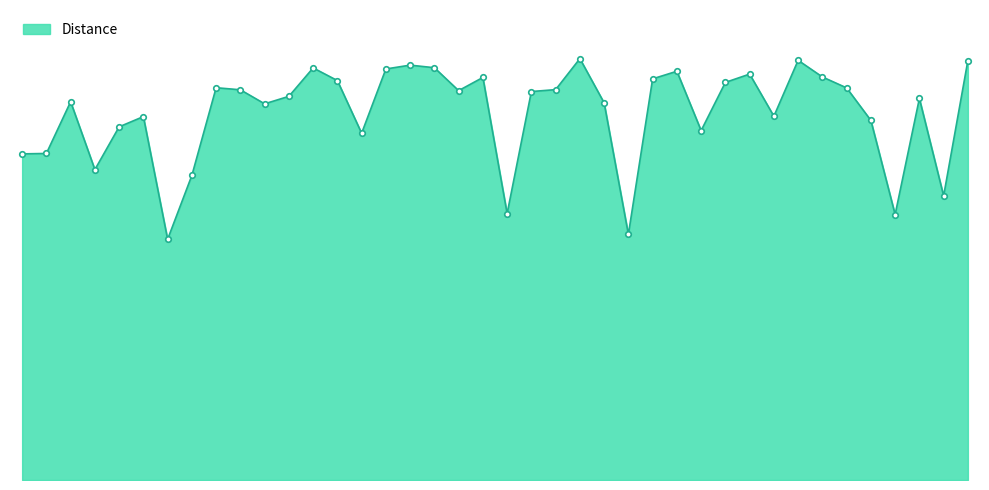

Reading left to right, list all the values displayed in this chart.

0=15.3	1=15.3	2=17.7	3=14.5	4=16.5	5=17.0	6=11.3	7=14.3	8=18.4	9=18.3	10=17.6	12=18.0	13=19.3	14=18.7	15=16.2	17=19.2	18=19.4	20=19.3	21=18.2	22=18.8	23=12.5	24=18.2	25=18.3	26=19.7	27=17.7	30=11.5	32=18.8	34=19.1	35=16.4	37=18.6	38=19.0	39=17.0	40=19.6	41=18.9	42=18.4	43=16.8	44=12.4	46=17.9	48=13.3	49=19.6